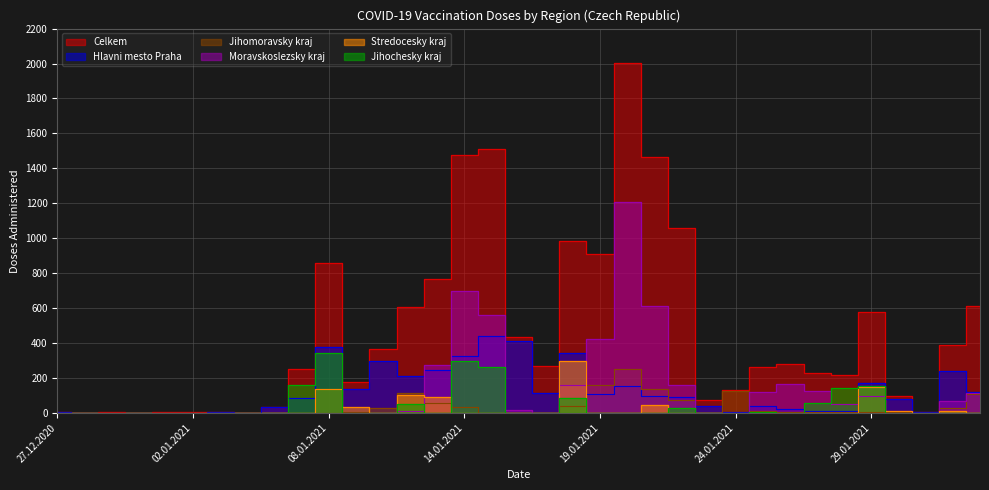

Reading left to right, list all the values displayed in this chart.

Celkem: 27.12.2020=3	29.12.2020=1	30.12.2020=4	31.12.2020=1	01.01.2021=3	02.01.2021=2	04.01.2021=4	05.01.2021=1	06.01.2021=34	07.01.2021=251	08.01.2021=857	09.01.2021=175	11.01.2021=365	12.01.2021=605	13.01.2021=768	14.01.2021=1477	15.01.2021=1509	16.01.2021=432	17.01.2021=270	18.01.2021=982	19.01.2021=910	20.01.2021=2003	21.01.2021=1467	22.01.2021=1057	23.01.2021=71	24.01.2021=130	25.01.2021=264	26.01.2021=279	27.01.2021=226	28.01.2021=219	29.01.2021=578	30.01.2021=96	31.01.2021=2	01.02.2021=387	02.02.2021=614
Hlavni mesto Praha: 27.12.2020=2	29.12.2020=0	30.12.2020=1	31.12.2020=0	01.01.2021=0	02.01.2021=1	04.01.2021=2	05.01.2021=1	06.01.2021=33	07.01.2021=87	08.01.2021=378	09.01.2021=137	11.01.2021=295	12.01.2021=209	13.01.2021=245	14.01.2021=323	15.01.2021=439	16.01.2021=413	17.01.2021=116	18.01.2021=343	19.01.2021=107	20.01.2021=156	21.01.2021=99	22.01.2021=89	23.01.2021=39	24.01.2021=6	25.01.2021=38	26.01.2021=21	27.01.2021=9	28.01.2021=9	29.01.2021=170	30.01.2021=82	31.01.2021=2	01.02.2021=237	02.02.2021=120
Jihomoravsky kraj: 27.12.2020=0	29.12.2020=0	30.12.2020=0	31.12.2020=1	01.01.2021=0	02.01.2021=0	04.01.2021=0	05.01.2021=0	06.01.2021=0	07.01.2021=0	08.01.2021=1	09.01.2021=2	11.01.2021=28	12.01.2021=112	13.01.2021=57	14.01.2021=32	15.01.2021=0	16.01.2021=0	17.01.2021=0	18.01.2021=40	19.01.2021=159	20.01.2021=251	21.01.2021=136	22.01.2021=76	23.01.2021=0	24.01.2021=124	25.01.2021=8	26.01.2021=2	27.01.2021=3	28.01.2021=2	29.01.2021=2	30.01.2021=2	31.01.2021=0	01.02.2021=27	02.02.2021=110
Moravskoslezsky kraj: 27.12.2020=0	29.12.2020=0	30.12.2020=1	31.12.2020=0	01.01.2021=0	02.01.2021=0	04.01.2021=0	05.01.2021=0	06.01.2021=0	07.01.2021=0	08.01.2021=0	09.01.2021=0	11.01.2021=0	12.01.2021=9	13.01.2021=276	14.01.2021=695	15.01.2021=561	16.01.2021=19	17.01.2021=1	18.01.2021=161	19.01.2021=420	20.01.2021=1210	21.01.2021=614	22.01.2021=157	23.01.2021=0	24.01.2021=0	25.01.2021=120	26.01.2021=165	27.01.2021=125	28.01.2021=52	29.01.2021=98	30.01.2021=0	31.01.2021=0	01.02.2021=65	02.02.2021=112
Stredocesky kraj: 27.12.2020=1	29.12.2020=1	30.12.2020=0	31.12.2020=0	01.01.2021=0	02.01.2021=0	04.01.2021=0	05.01.2021=0	06.01.2021=0	07.01.2021=0	08.01.2021=137	09.01.2021=36	11.01.2021=0	12.01.2021=100	13.01.2021=93	14.01.2021=0	15.01.2021=1	16.01.2021=0	17.01.2021=1	18.01.2021=295	19.01.2021=1	20.01.2021=0	21.01.2021=47	22.01.2021=0	23.01.2021=0	24.01.2021=0	25.01.2021=0	26.01.2021=0	27.01.2021=0	28.01.2021=0	29.01.2021=149	30.01.2021=12	31.01.2021=0	01.02.2021=12	02.02.2021=0
Jihochesky kraj: 27.12.2020=0	29.12.2020=0	30.12.2020=0	31.12.2020=0	01.01.2021=0	02.01.2021=1	04.01.2021=0	05.01.2021=0	06.01.2021=0	07.01.2021=162	08.01.2021=340	09.01.2021=0	11.01.2021=0	12.01.2021=51	13.01.2021=0	14.01.2021=295	15.01.2021=263	16.01.2021=0	17.01.2021=0	18.01.2021=86	19.01.2021=0	20.01.2021=0	21.01.2021=0	22.01.2021=30	23.01.2021=0	24.01.2021=0	25.01.2021=2	26.01.2021=0	27.01.2021=58	28.01.2021=143	29.01.2021=151	30.01.2021=0	31.01.2021=0	01.02.2021=0	02.02.2021=0